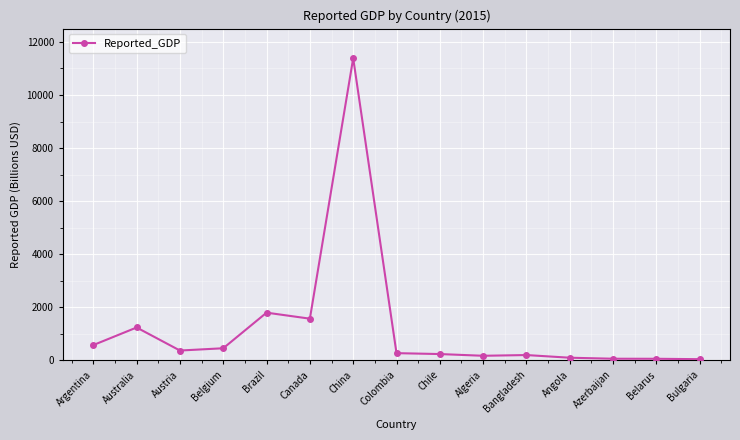

Where does the data first go above 274?

Argentina